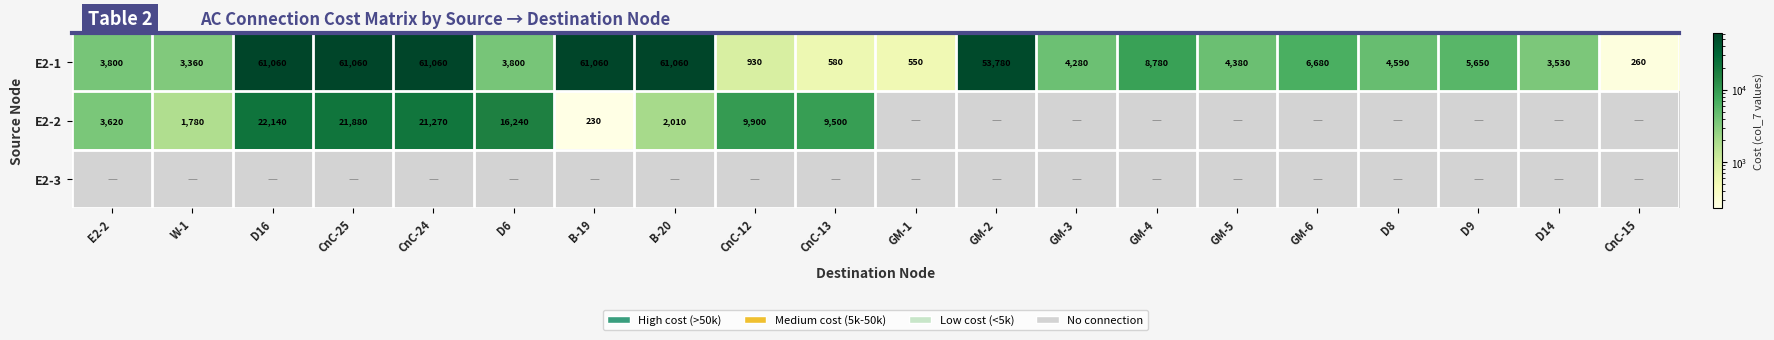

How many data points in E2-1 are less than 4590?

10